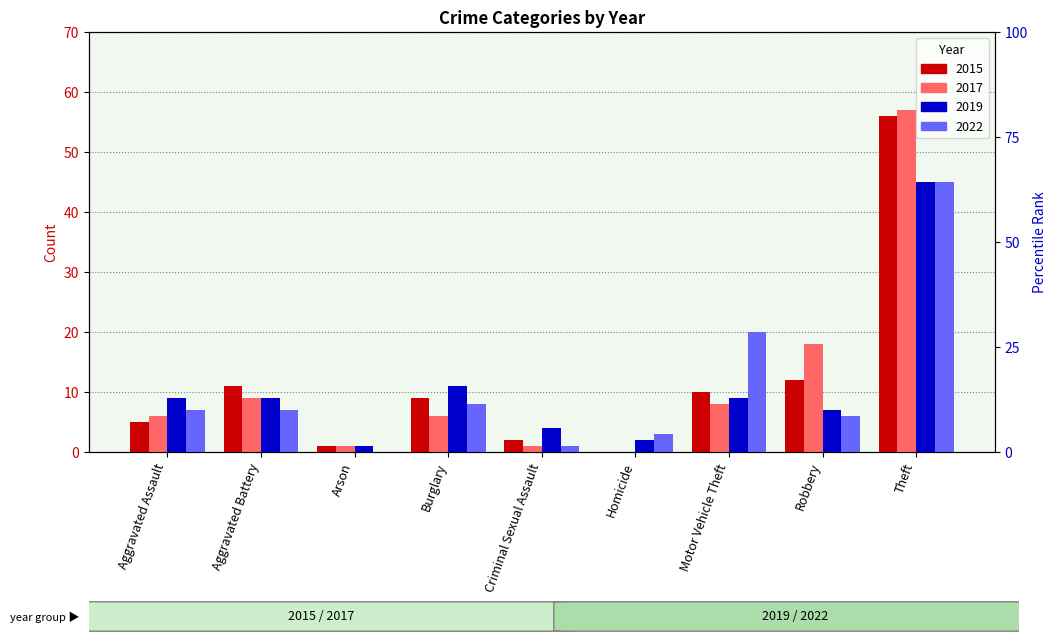

Rank the series by their maximum value, from lowest to highest.

2019, 2022, 2015, 2017